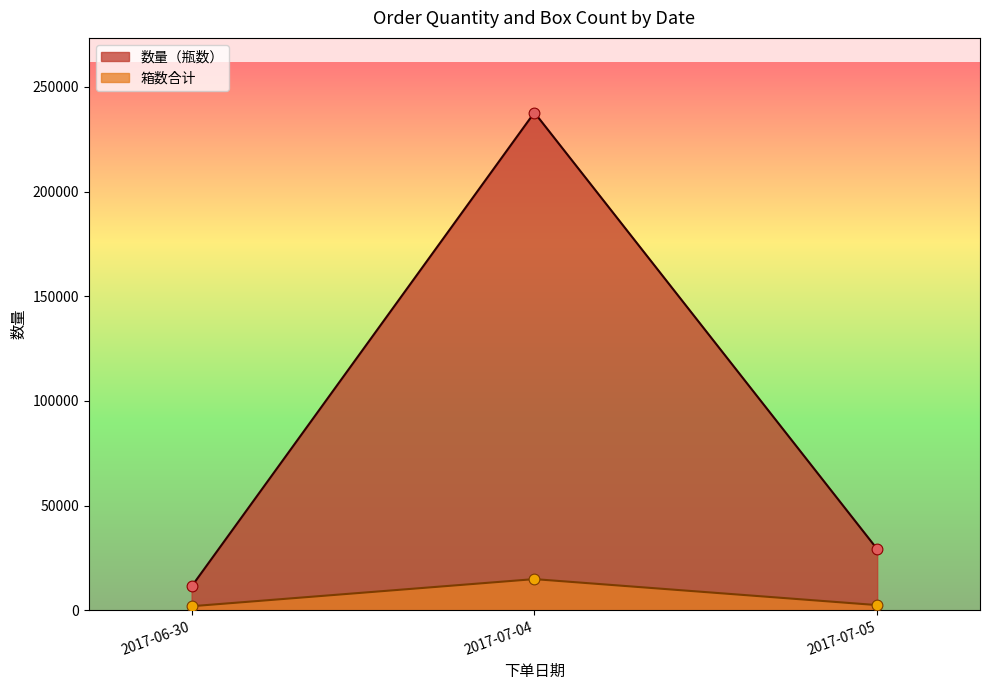

At how many categories does at least one series exceed 44588?

1